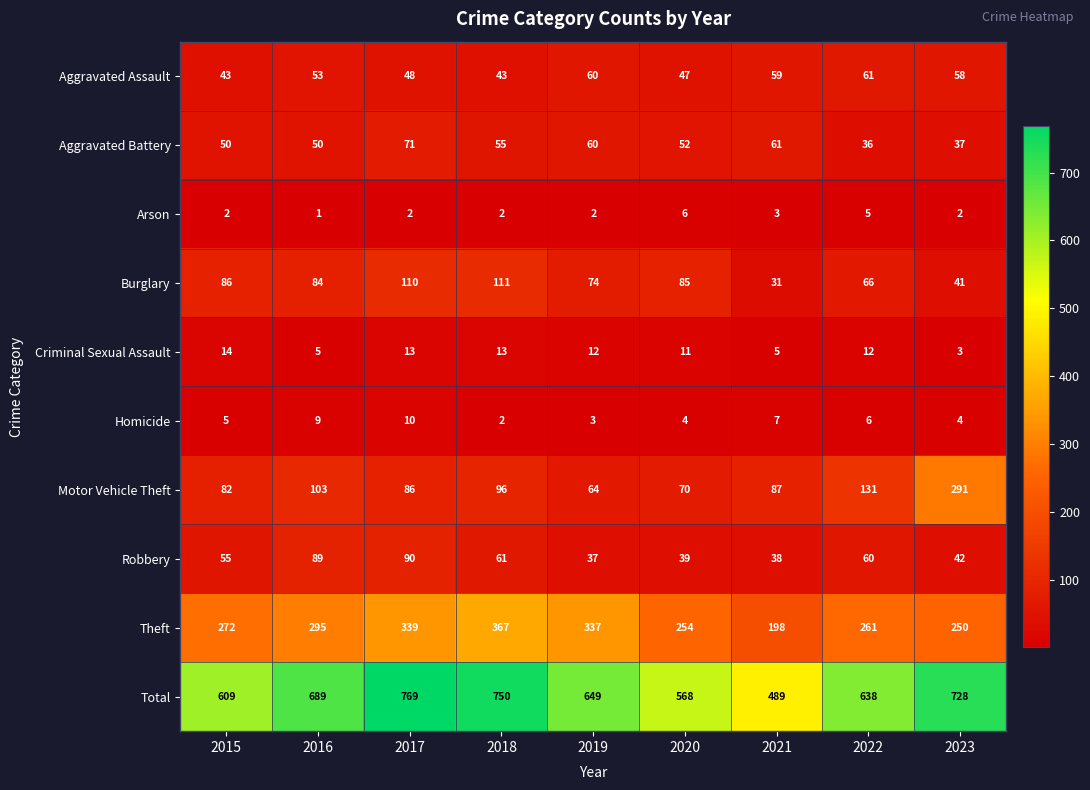

What is the sum of the Total values at 2016 and 2018?

1439